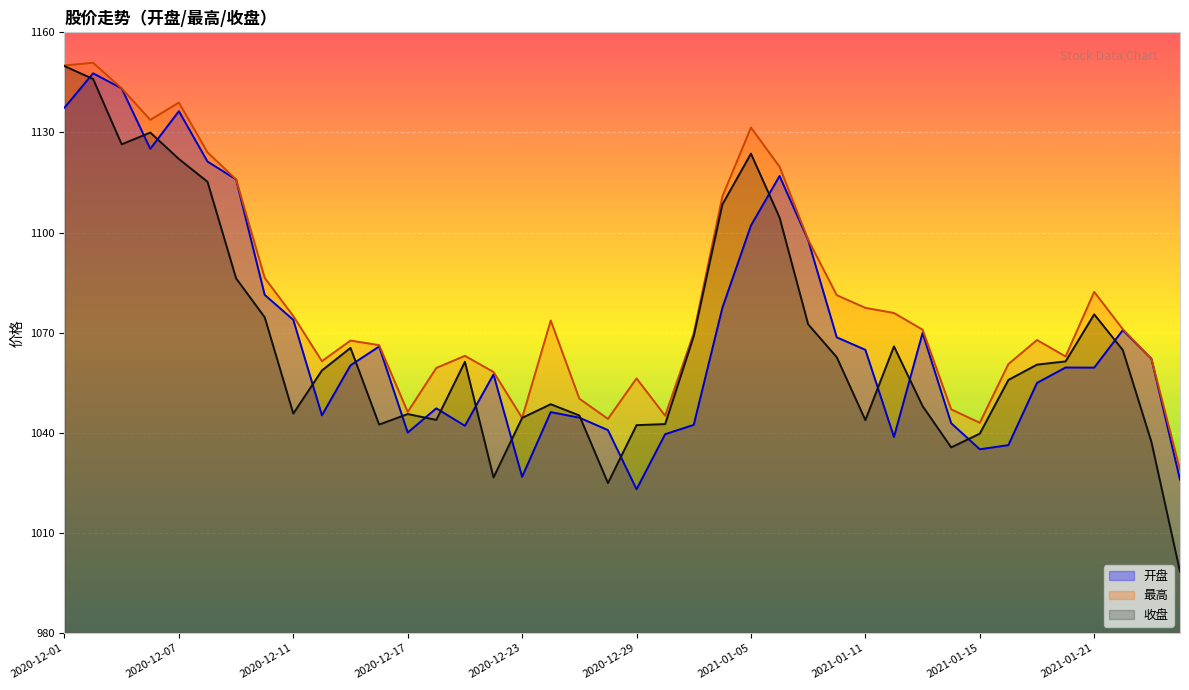

How many interior local peaks does the 开盘 series have?

10